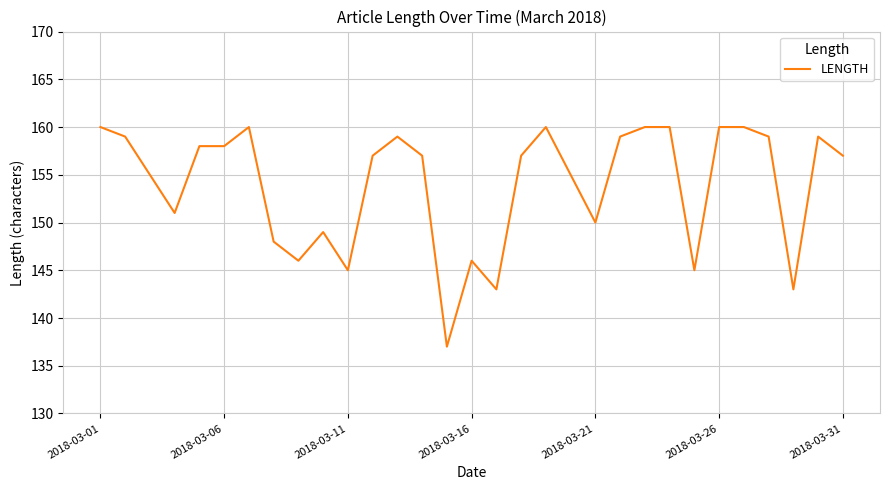

What is the maximum value shown in the chart?

160